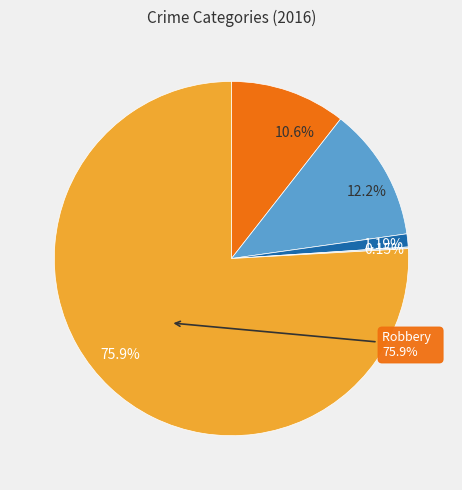

Is there any slice that represents more than half of the pie?

Yes